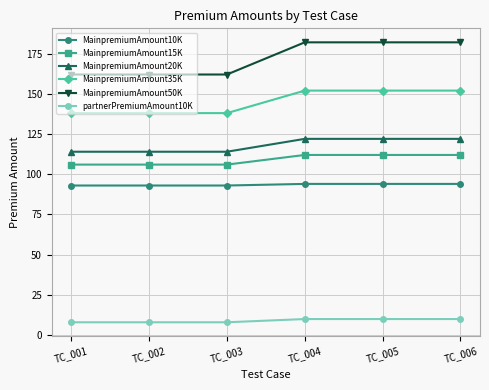

What is the total value across all series at TC_004?

672